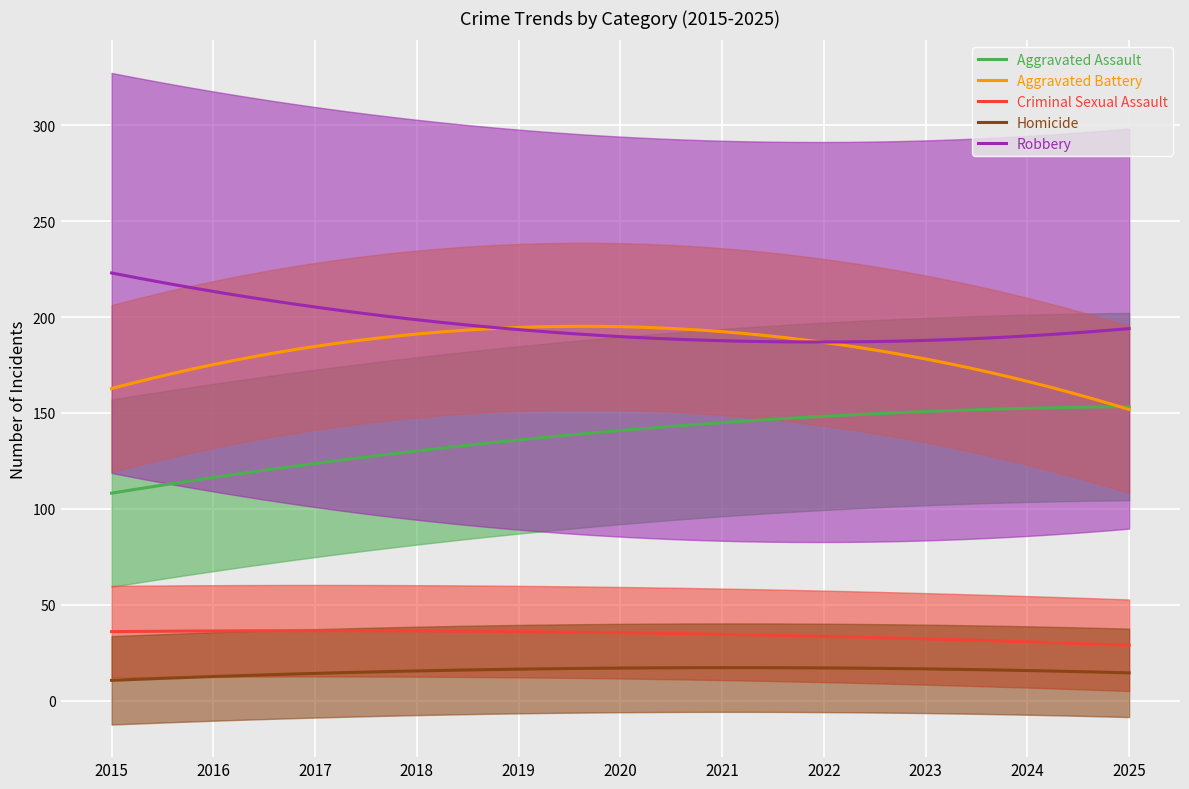

True or false: Homicide and Aggravated Battery cross at least once.

False